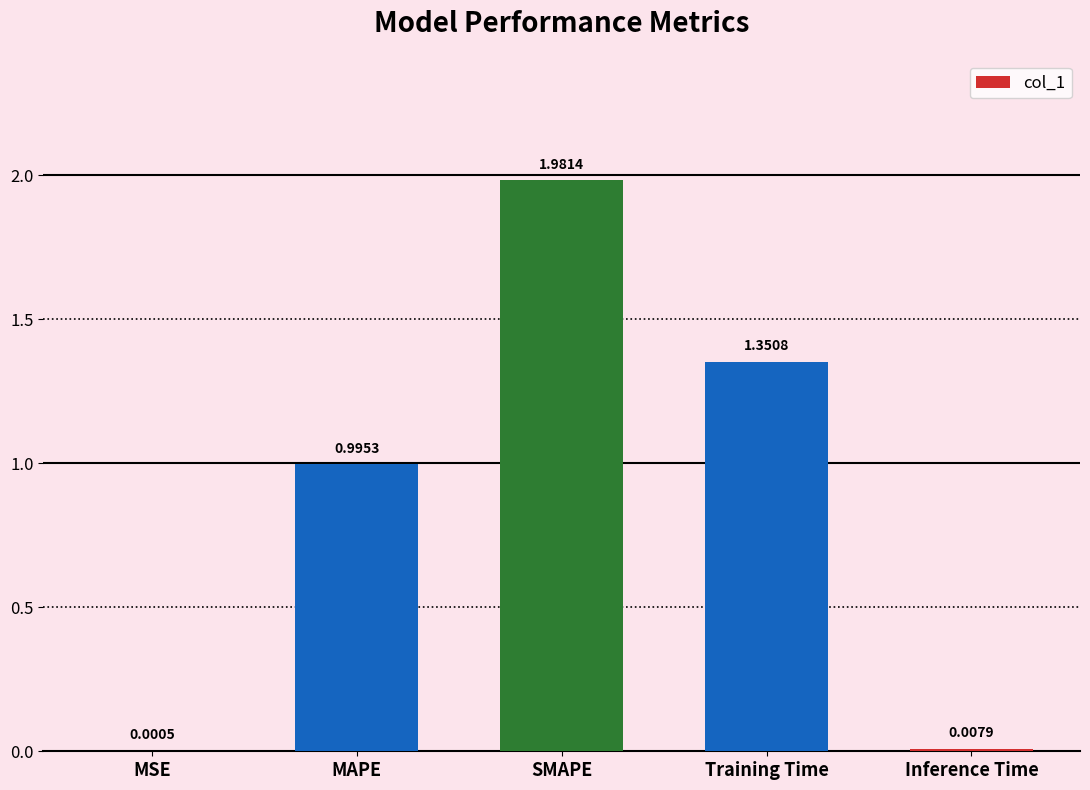

The chart shows a value of 3.3 at SMAPE. True or false?

False